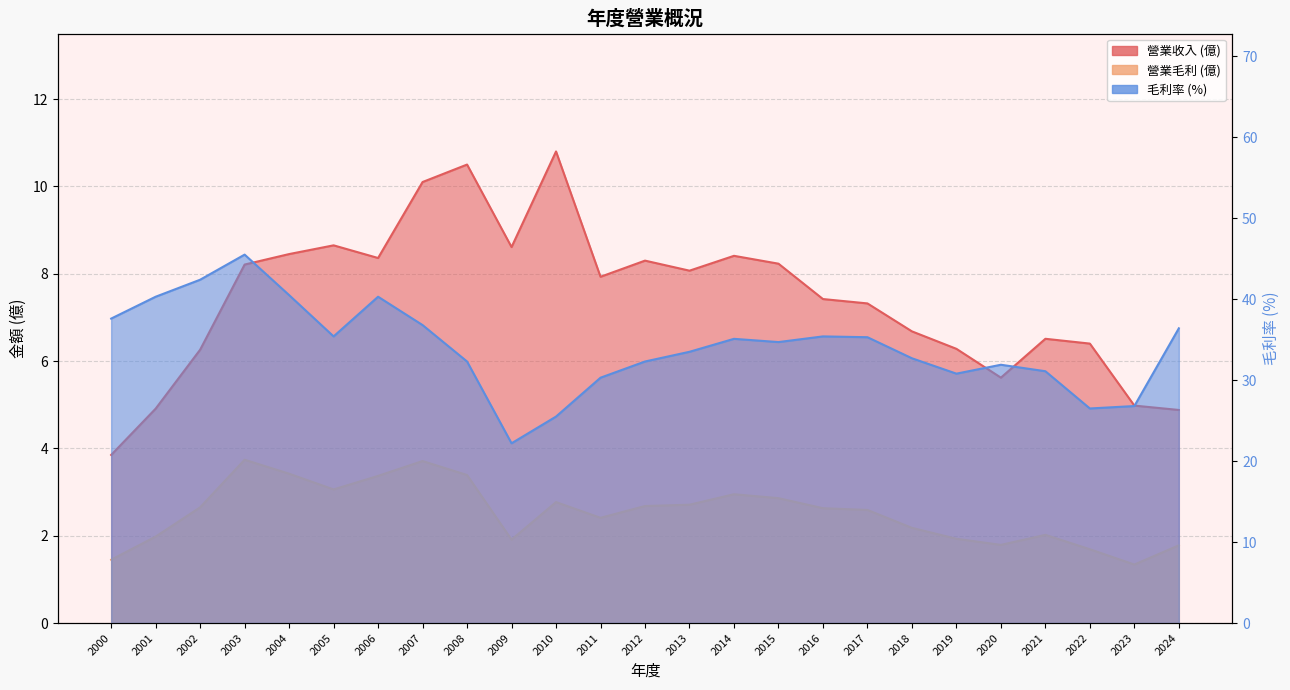

At which label does 毛利率 first exceed 34?

2000